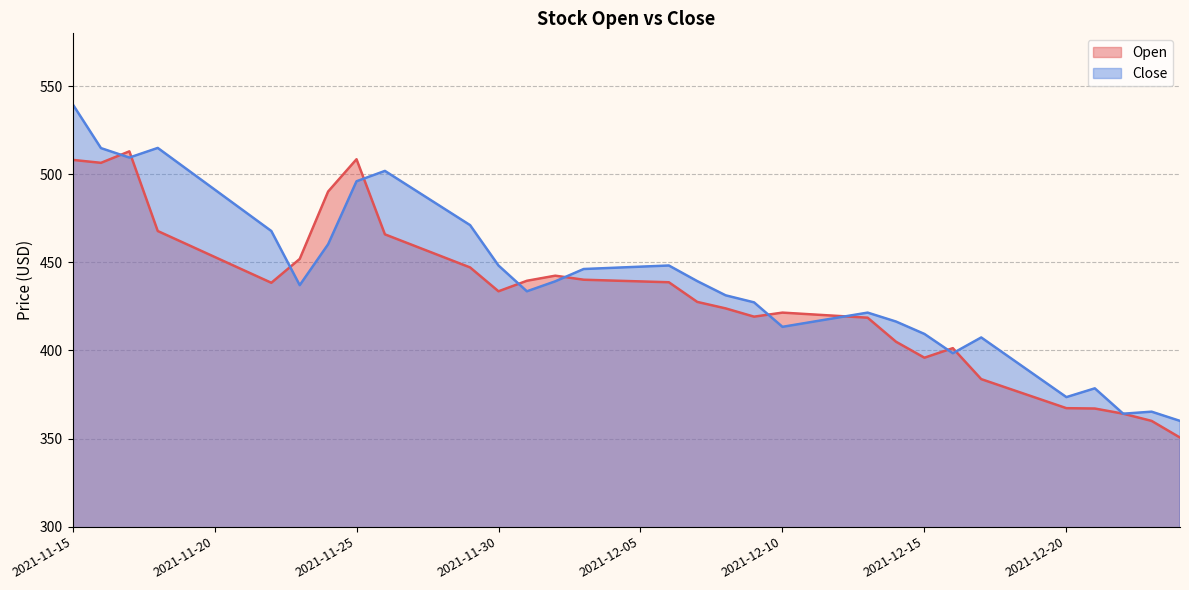

The Open series shows 128.9 at 2021-12-14. True or false?

False